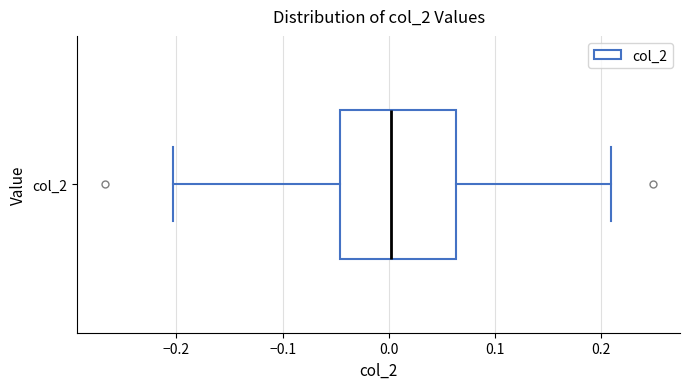

Where does the right whisker of the box for col_2 end on the x-axis? The values are not printed on the chart, so give them approximately, as read against the axis.

0.21